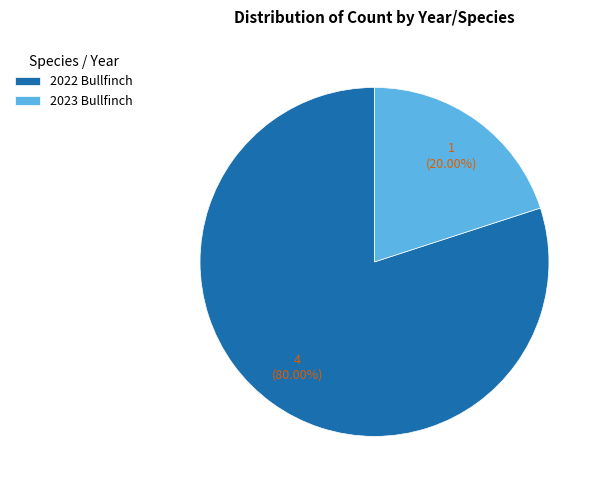

Rank the categories by value from highest to lowest.

2022 Bullfinch, 2023 Bullfinch